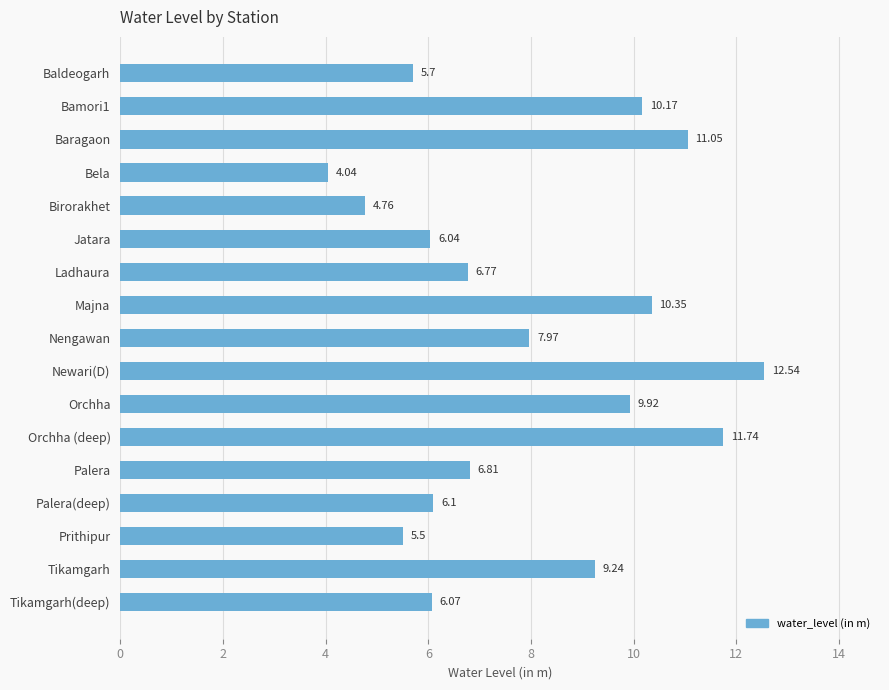

What is the change in value from Bamori1 to Tikamgarh(deep)?

-4.1